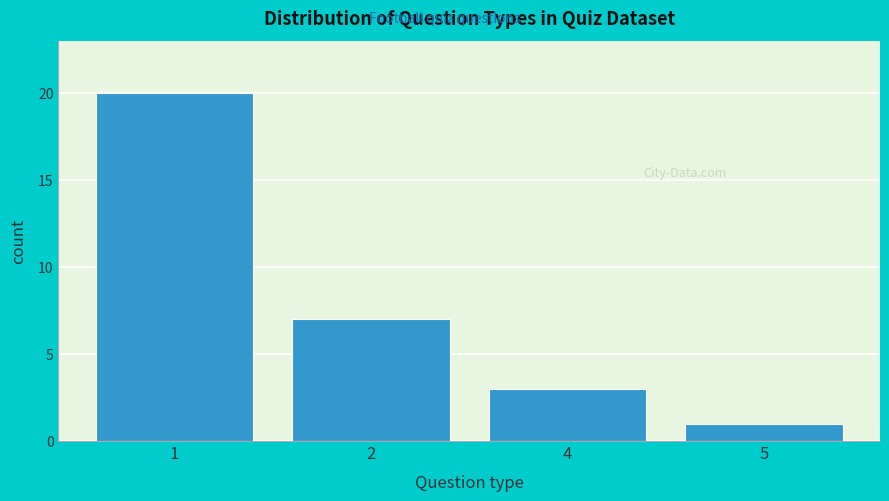

Reading left to right, transcribe all the data shown in this chart.

20	7	3	1